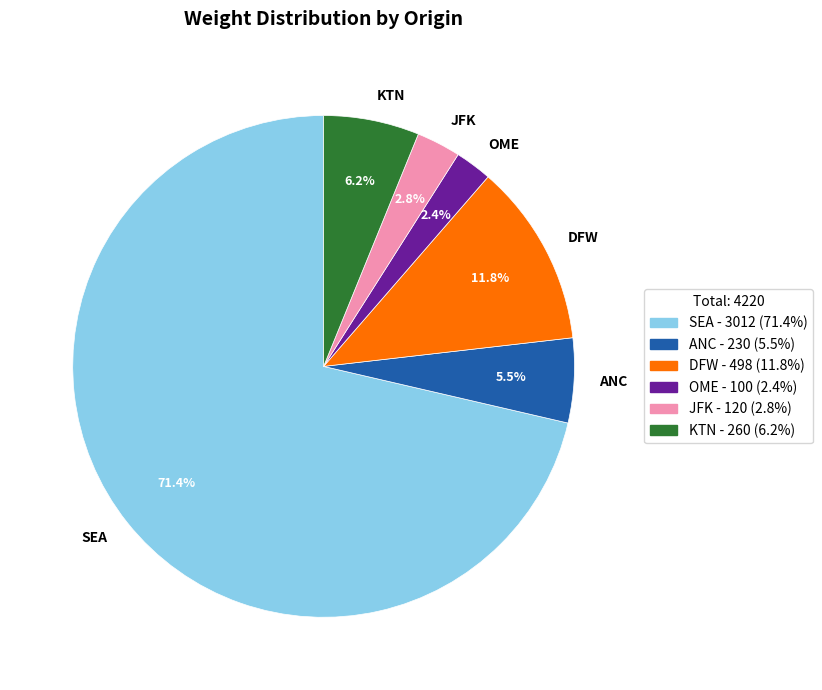

What is the total percentage of KTN and SEA?

77.5%